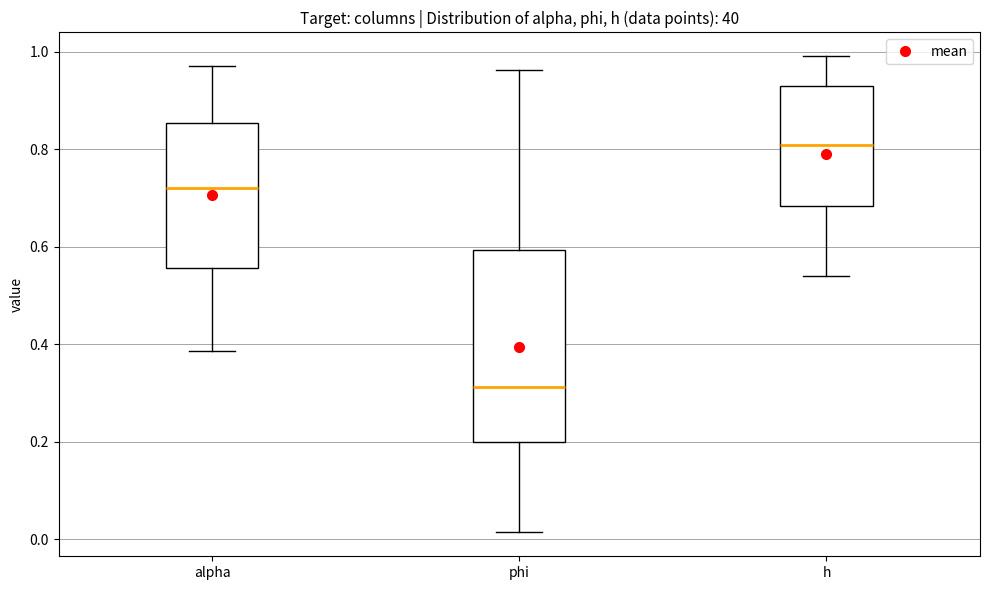

Which box has the lowest median line?

phi